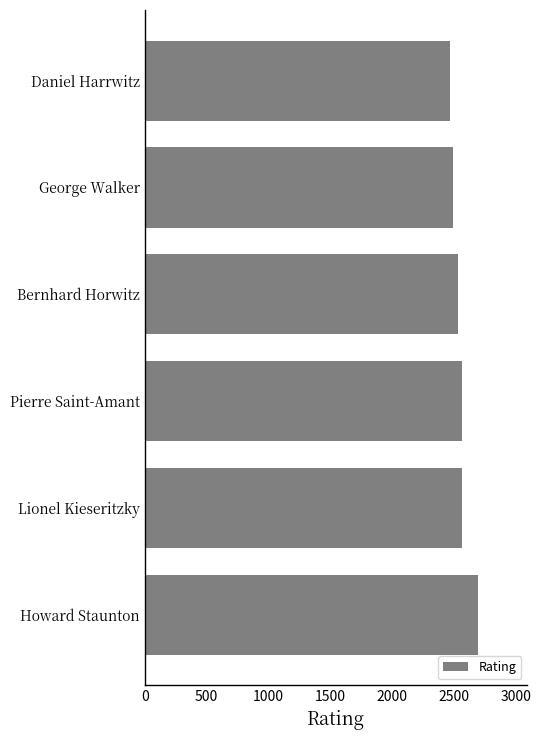

Are the bars horizontal?

Yes